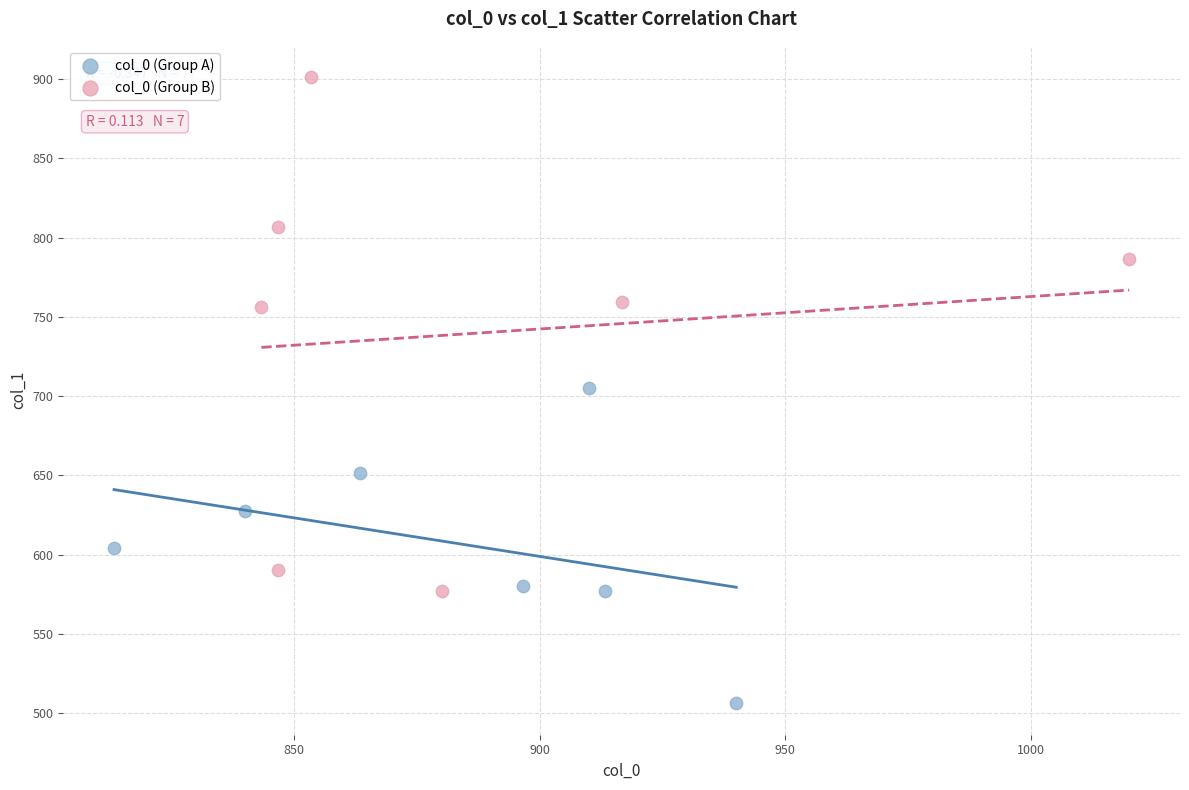

Which series has the widest spread of Y values?

col_0 (Group B)